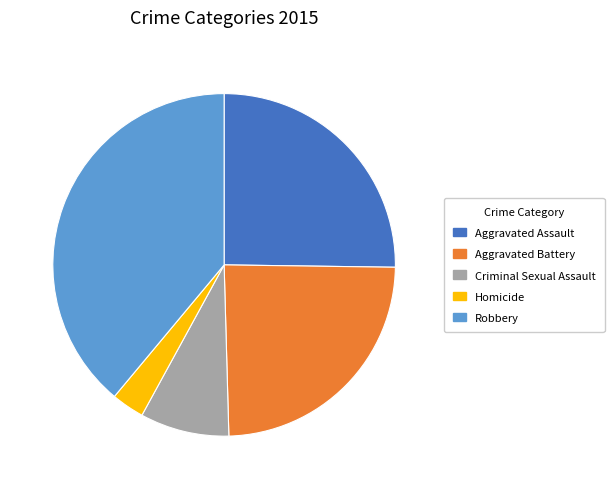

Does Aggravated Assault represent more than half of the total?

No